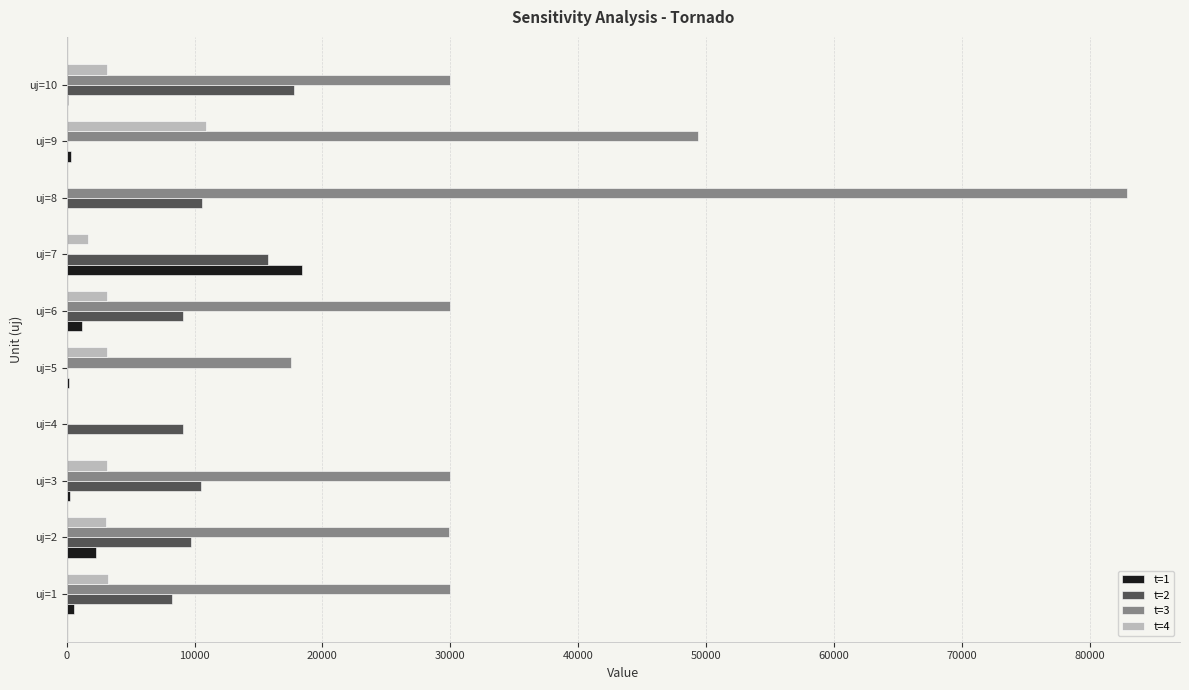

The value of t=4 at uj=8 is 0.0. True or false?

True